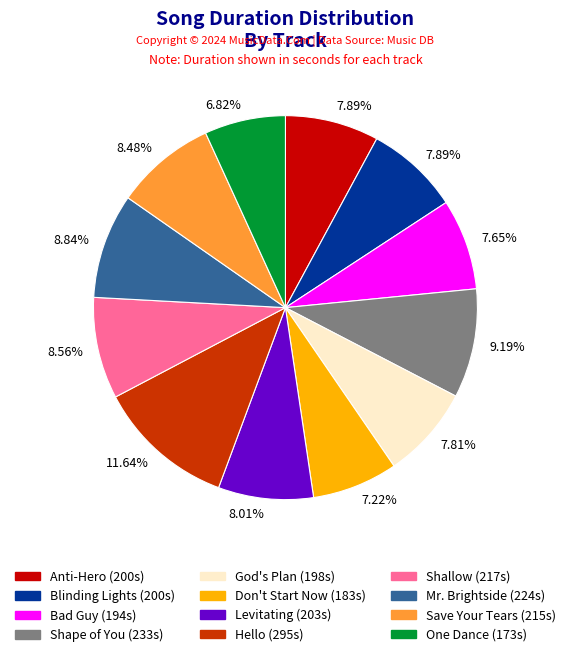

Is there a majority slice in this chart?

No